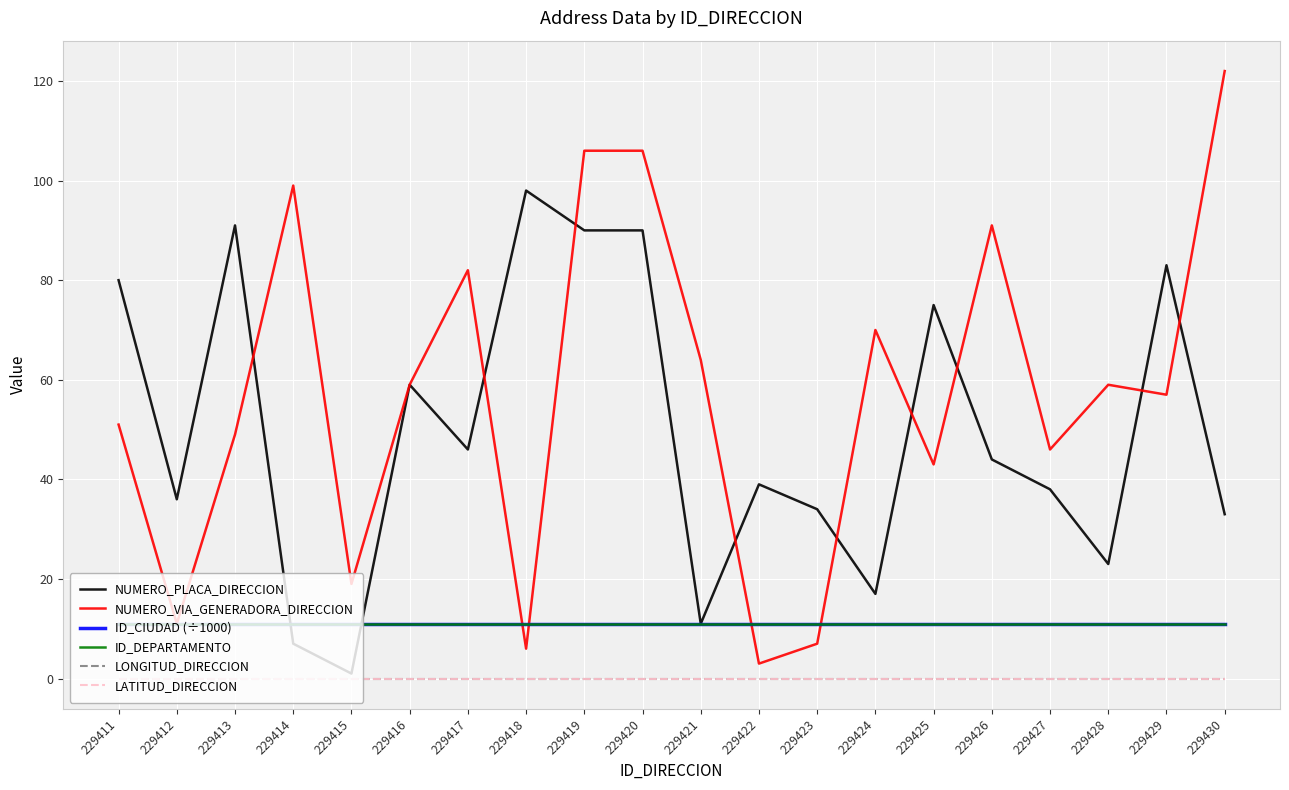

The NUMERO_VIA_GENERADORA_DIRECCION series shows 70.3 at 229411. True or false?

False